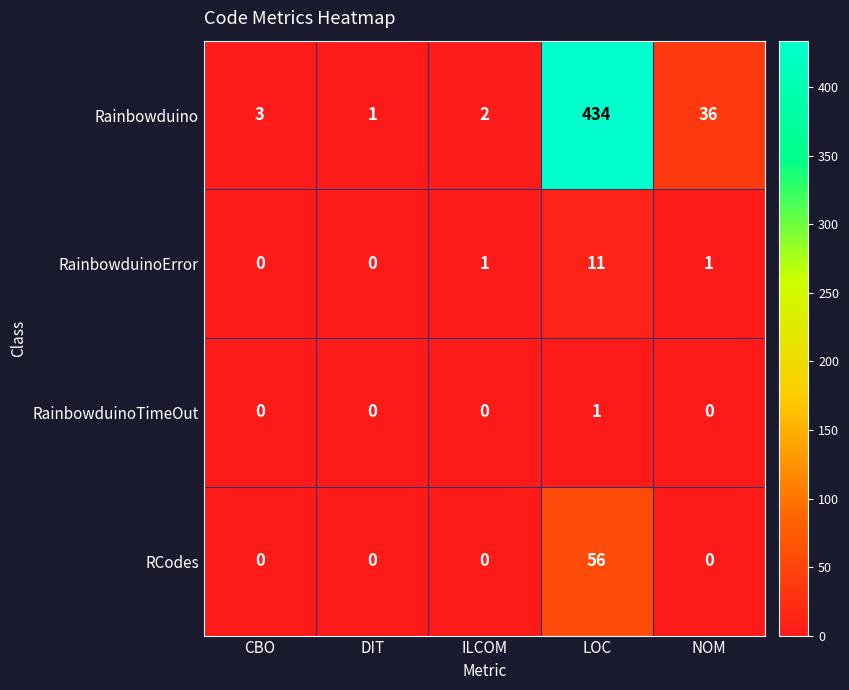

Reading left to right, list all the values displayed in this chart.

Rainbowduino: 3	1	2	434	36
RainbowduinoError: 0	0	1	11	1
RainbowduinoTimeOut: 0	0	0	1	0
RCodes: 0	0	0	56	0